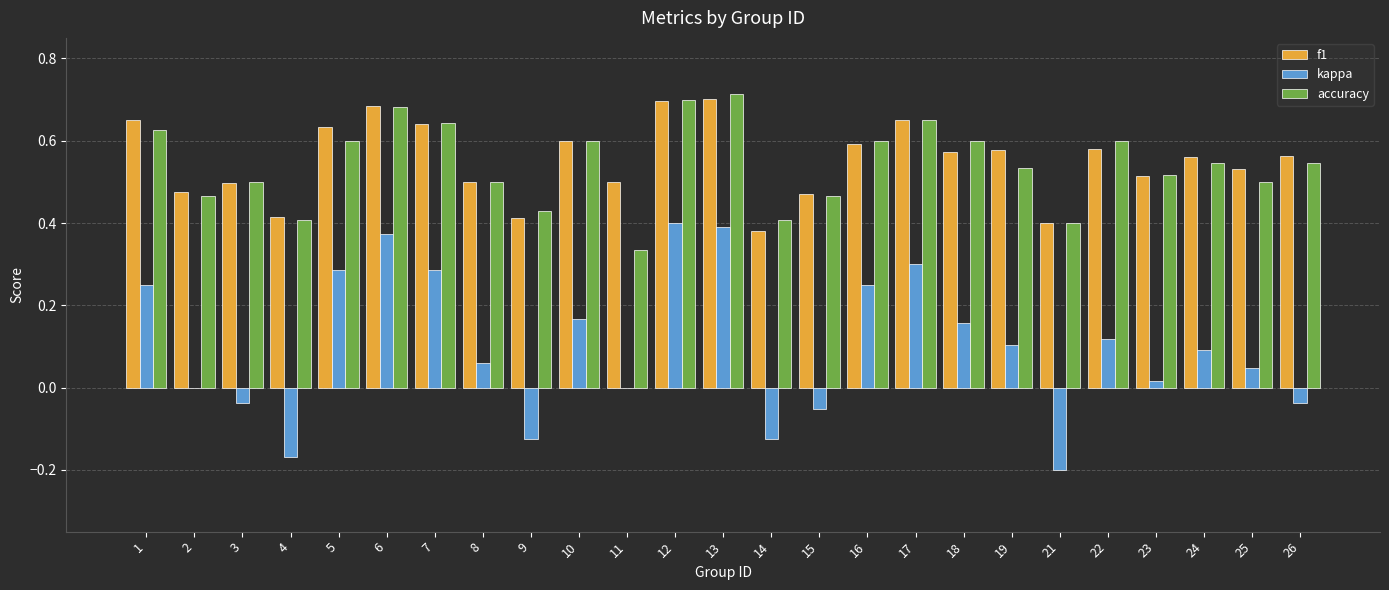

Is it true that f1 equals 0.2 at 12?

False